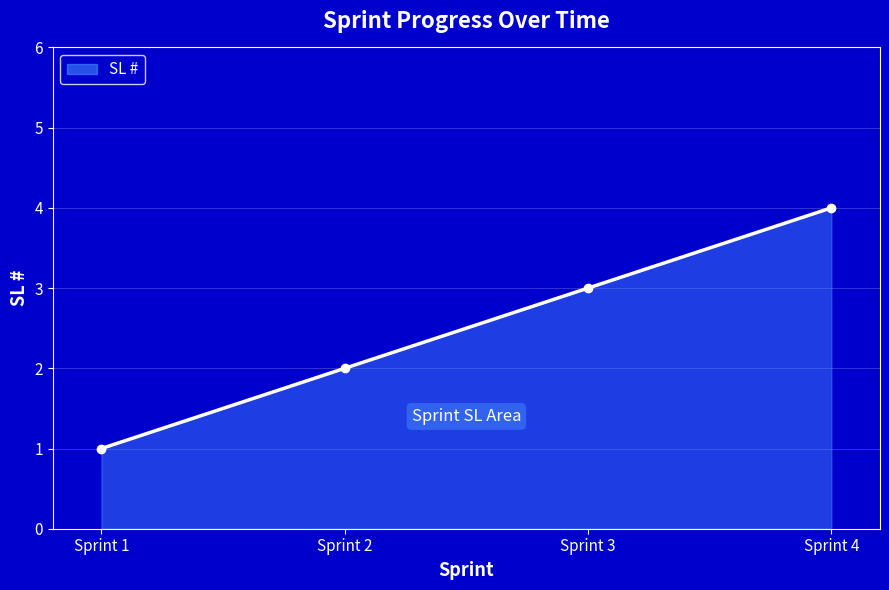

At which category does the chart reach its minimum across all series?

Sprint 1